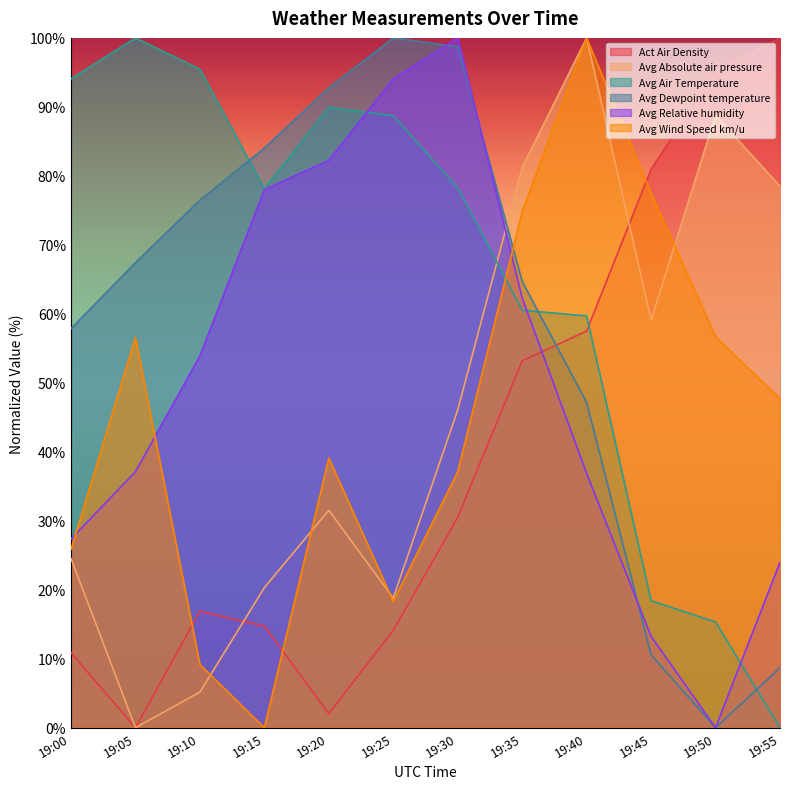

In Avg Relative humidity, how many points are lower than both neighbors (excluding endpoints)?

1